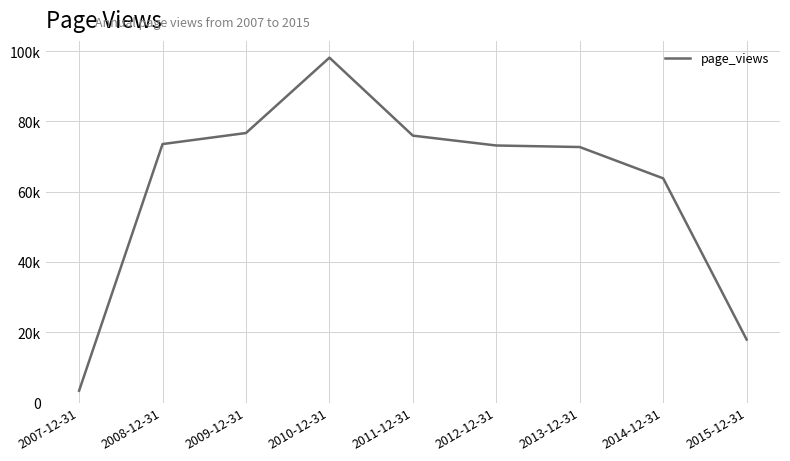

Rank the categories by value from lowest to highest.

2007-12-31, 2015-12-31, 2014-12-31, 2013-12-31, 2012-12-31, 2008-12-31, 2011-12-31, 2009-12-31, 2010-12-31